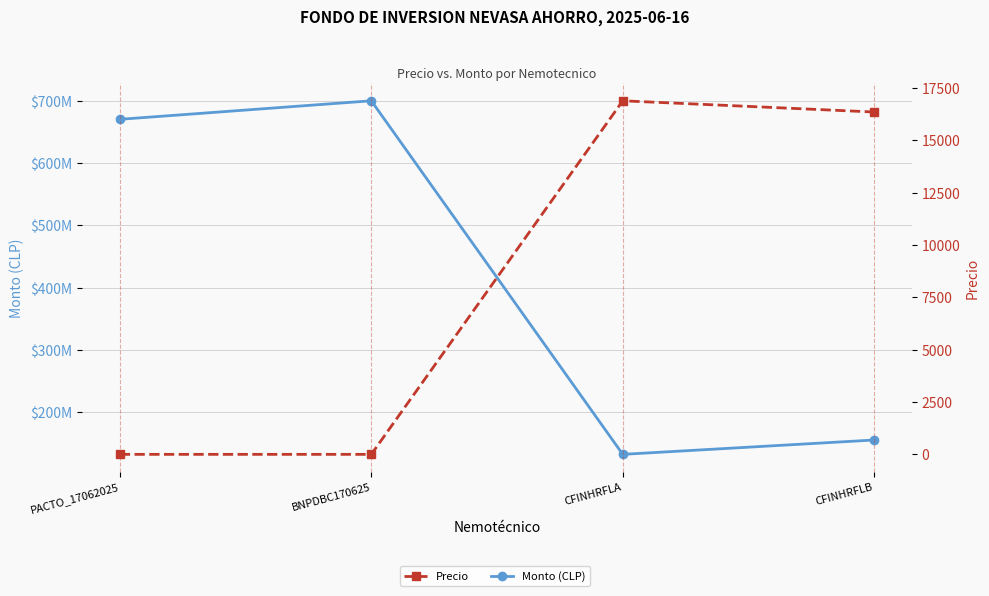

What is the value of the Precio point at the 3rd from the left?

16884.7